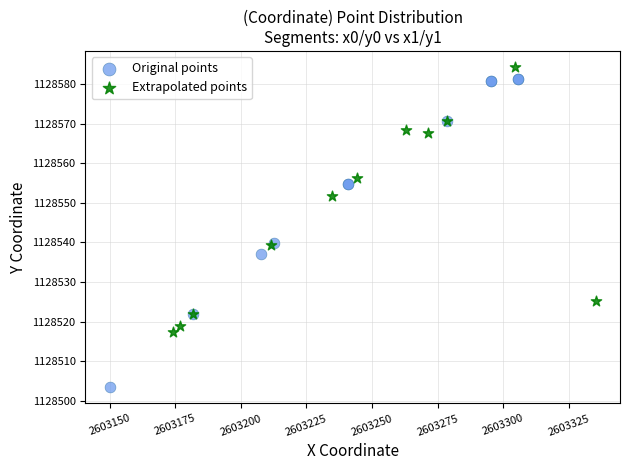

Which series has the largest Y range (max minus min)?

Original points